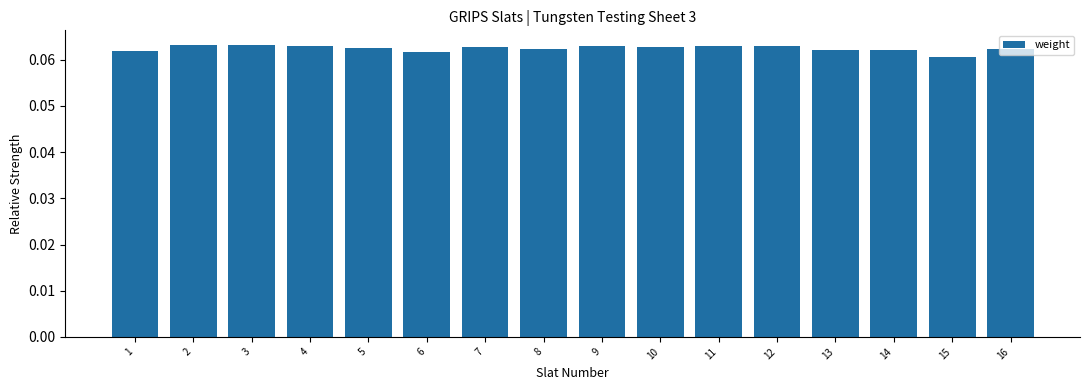

How many bars are there in total?

16